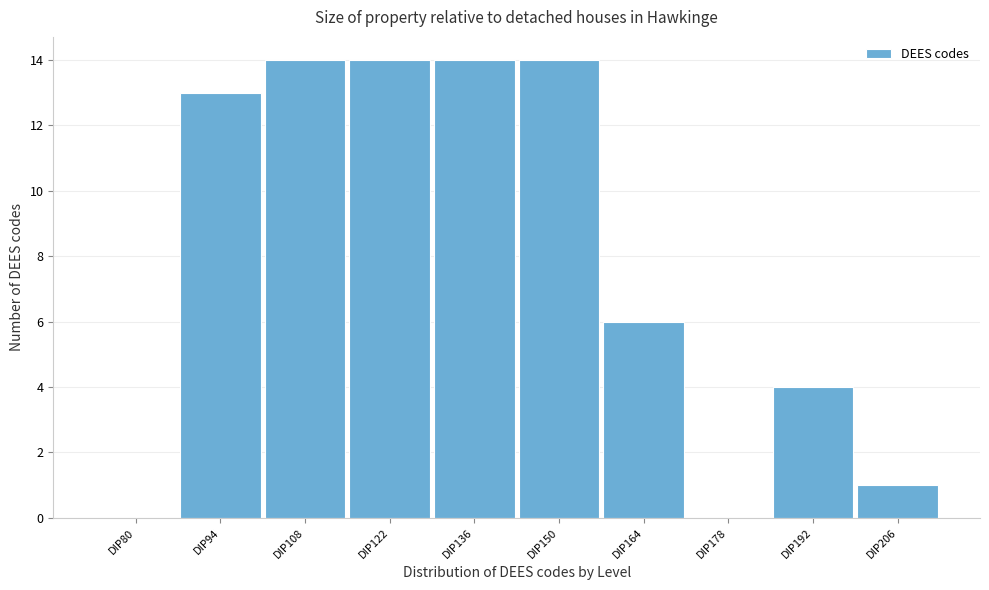

Reading left to right, transcribe all the data shown in this chart.

DIP80=0	DIP94=13	DIP108=14	DIP122=14	DIP136=14	DIP150=14	DIP164=6	DIP178=0	DIP192=4	DIP206=1